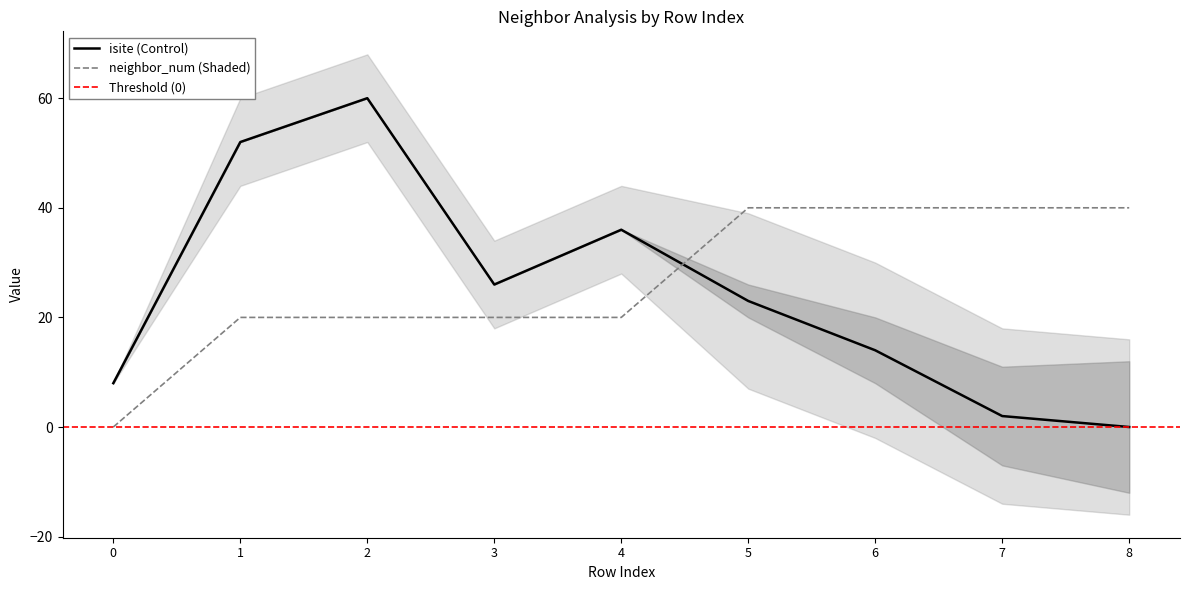

Which series has the largest total across all categories?

neighbor_num